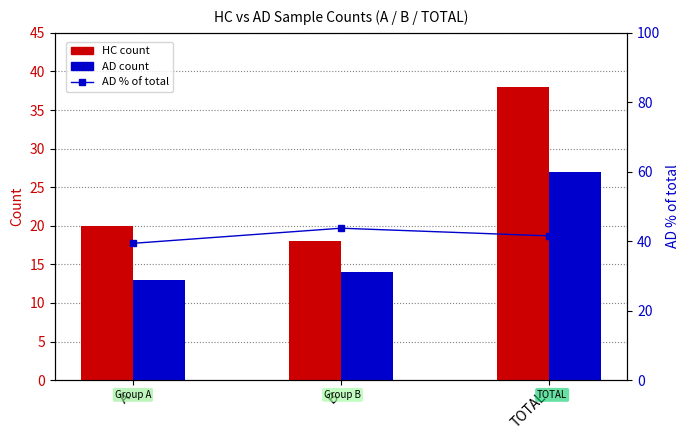

What is the value of the AD count bar at the 3rd from the left?

27